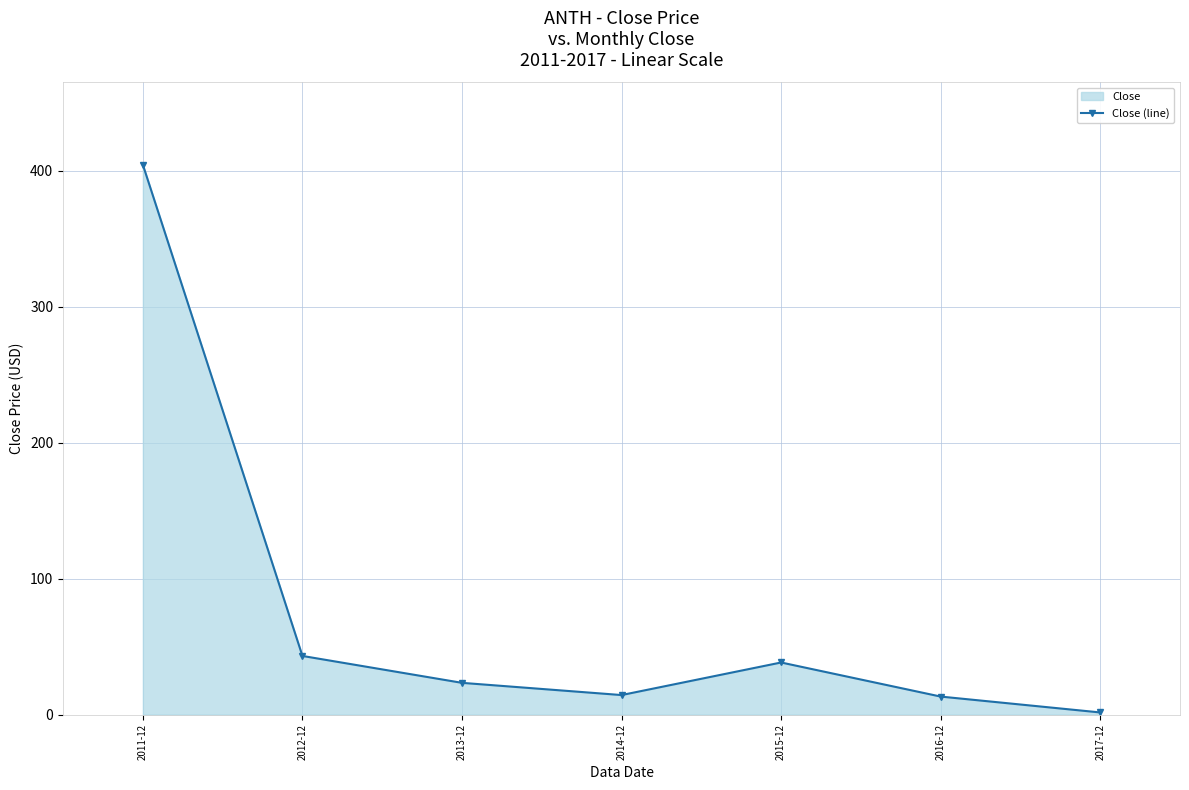

Approximately how many times larger is the value at 2015-12 compared to 2016-12?

2.9